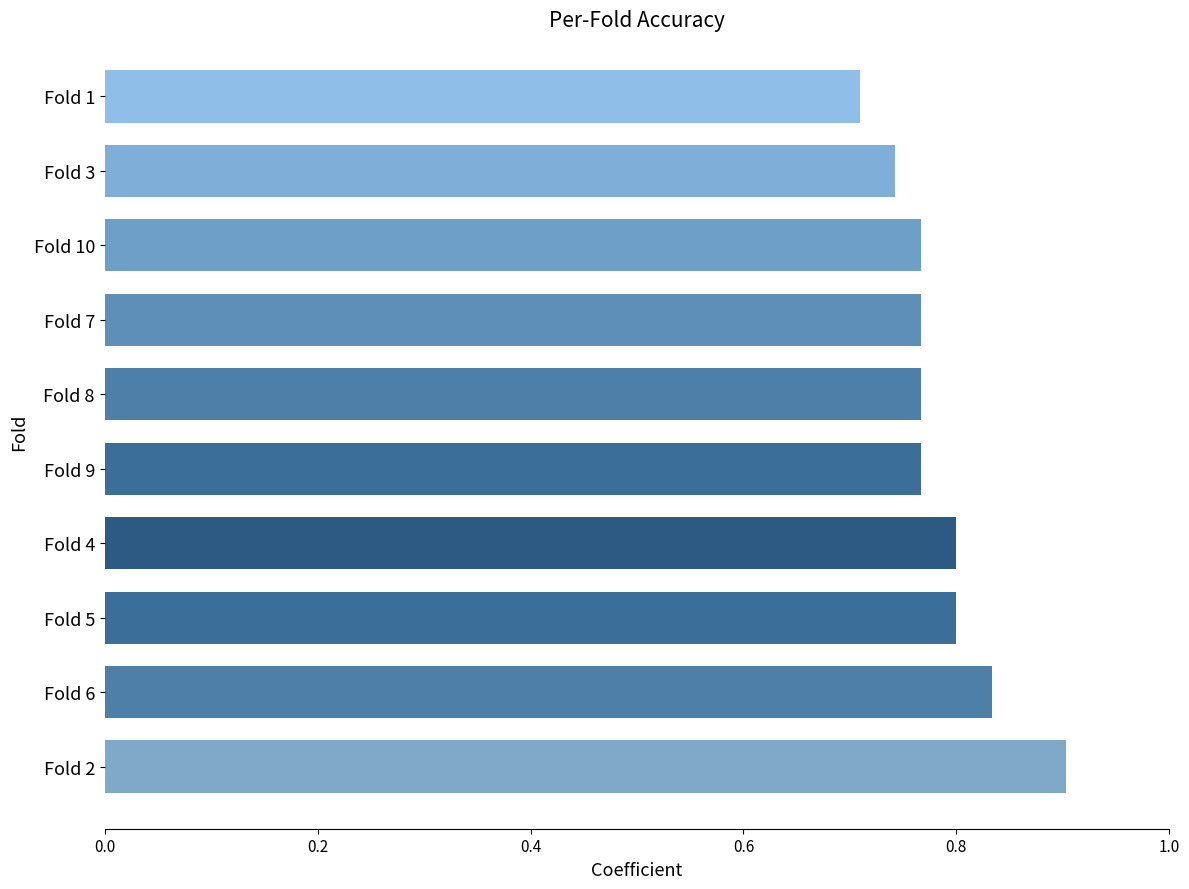

What is the sum of the values at Fold 5 and Fold 2?

1.7